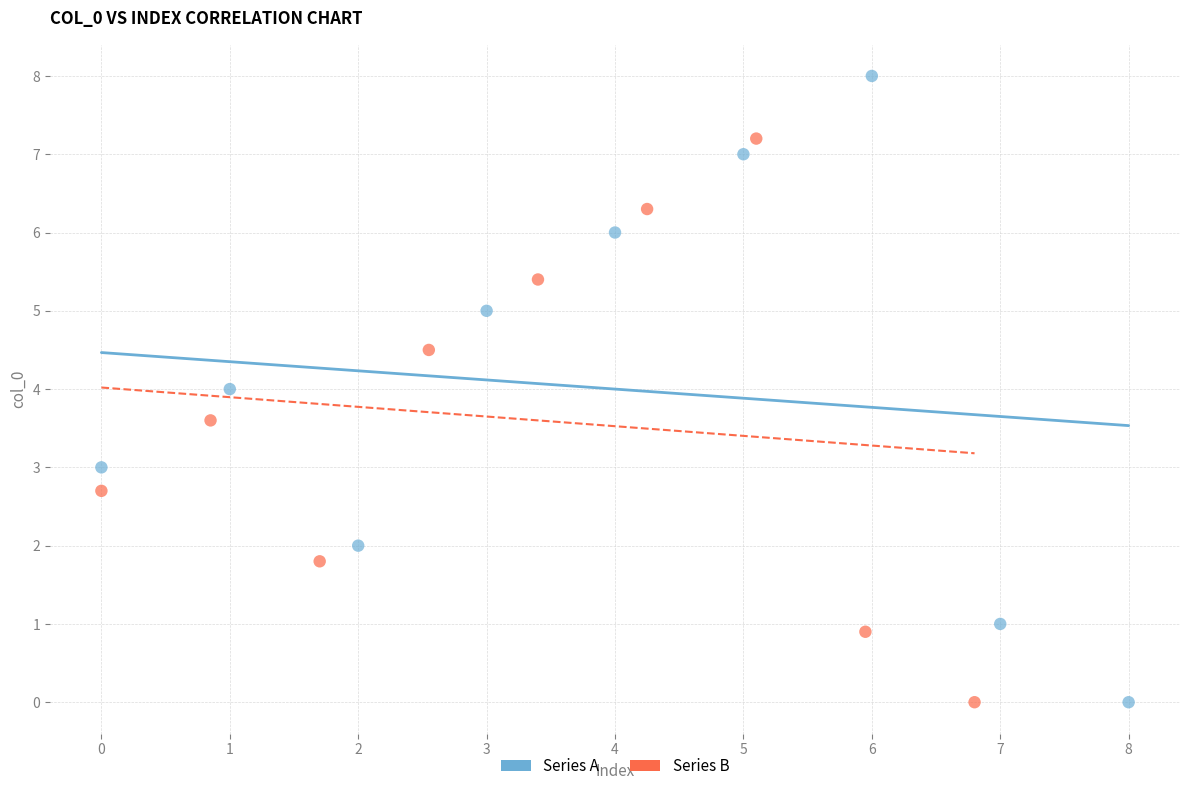

Which series reaches the maximum Y coordinate?

Series A